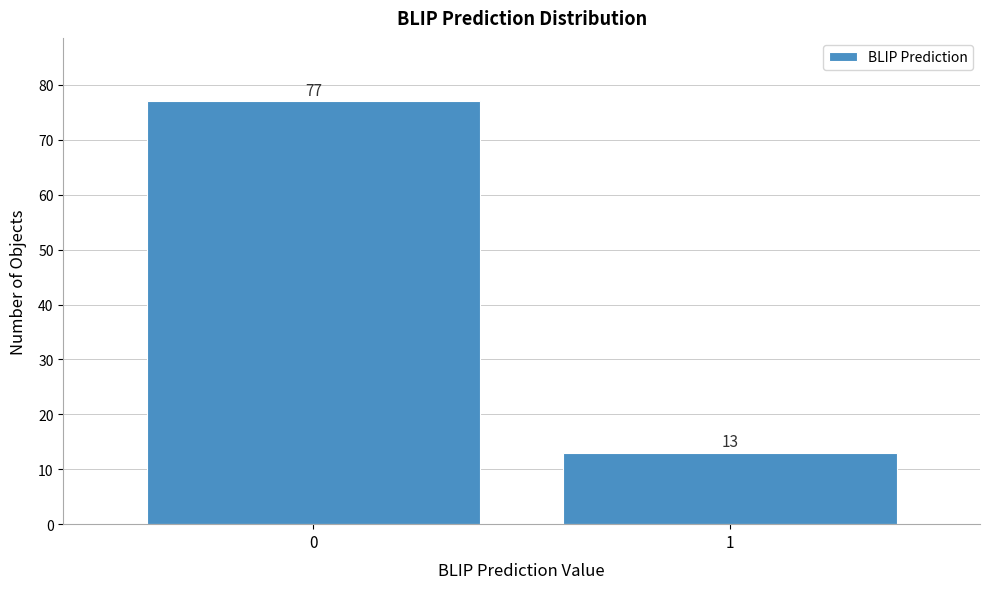

Reading left to right, extract all data points from this chart.

0=77	1=13